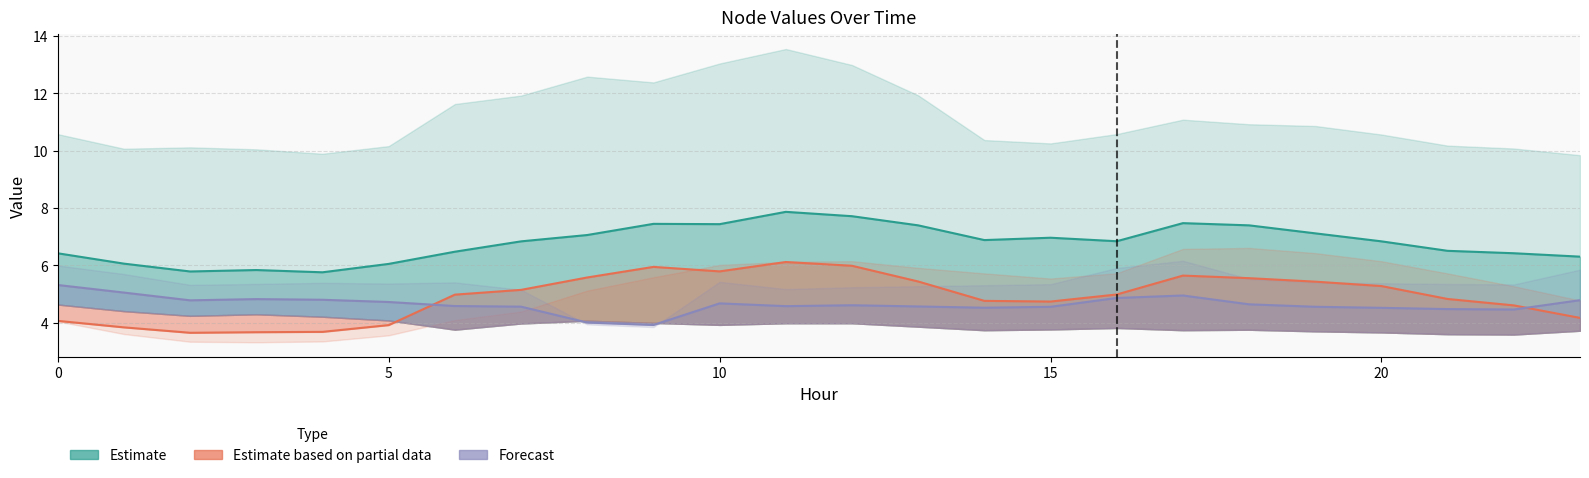

Read the Estimate value at 17.

7.5